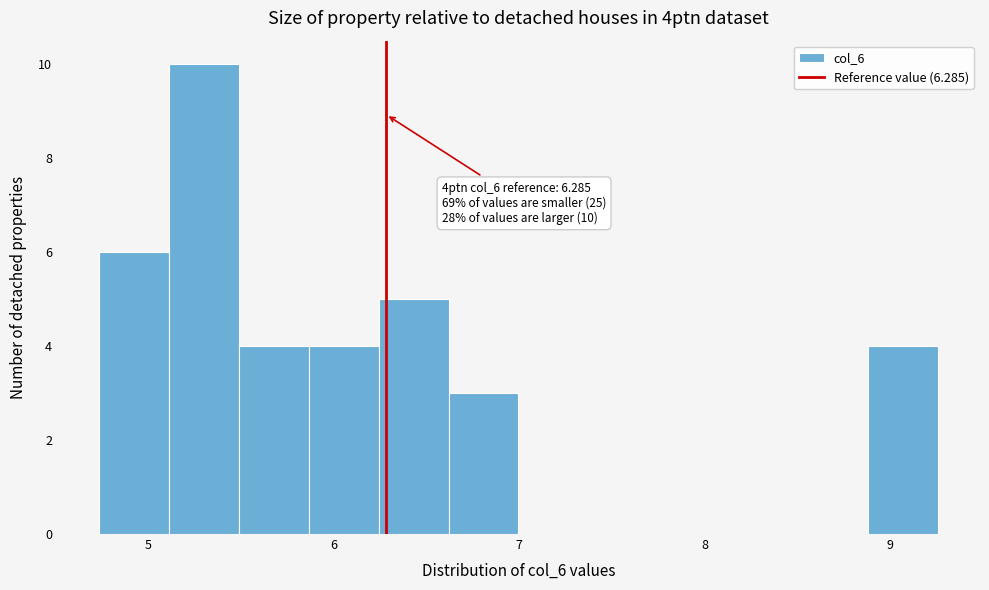

Around what value on the x-axis is the tallest bar? Give the approximate position of its centre, as read against the axis.

5.3